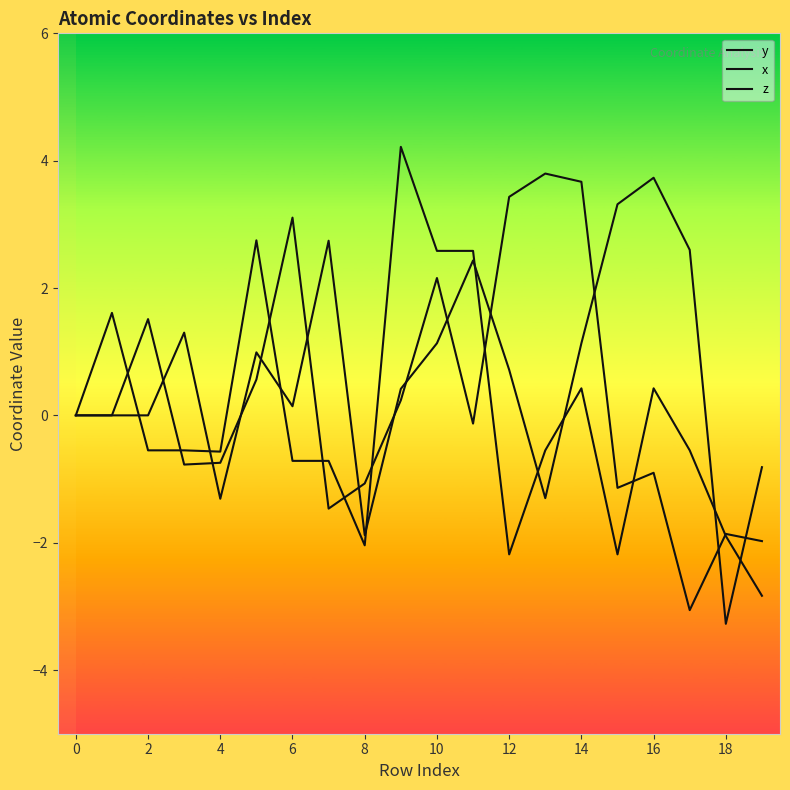

Does the chart have visible grid lines?

No